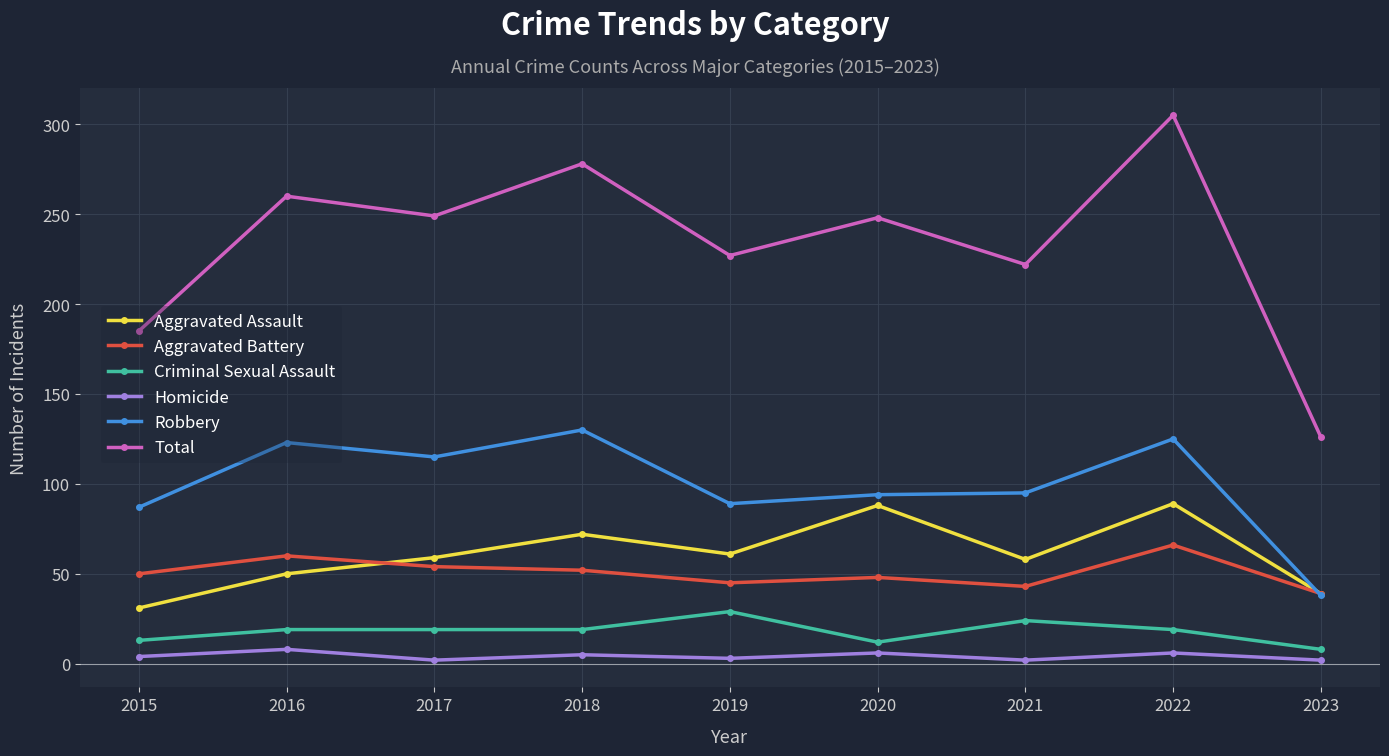

What is the average value of the Robbery series?

100